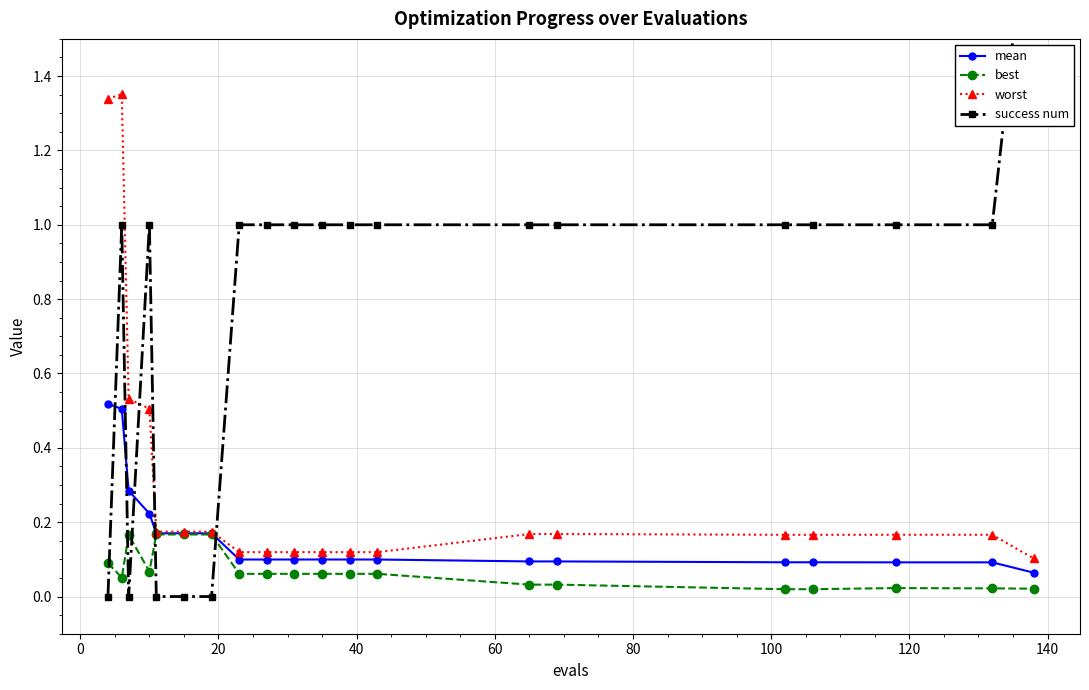

Count the mean values in the range 0 to 1.

20